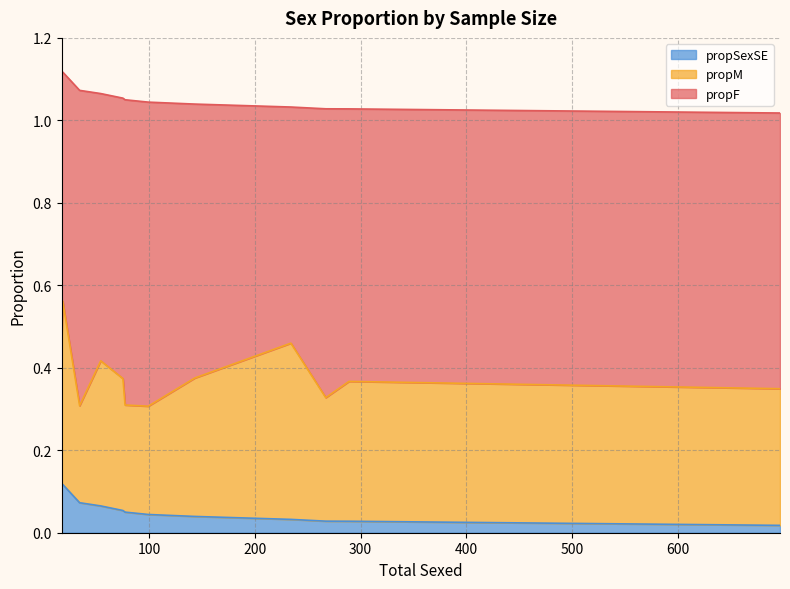

Which series has the largest total across all categories?

propF